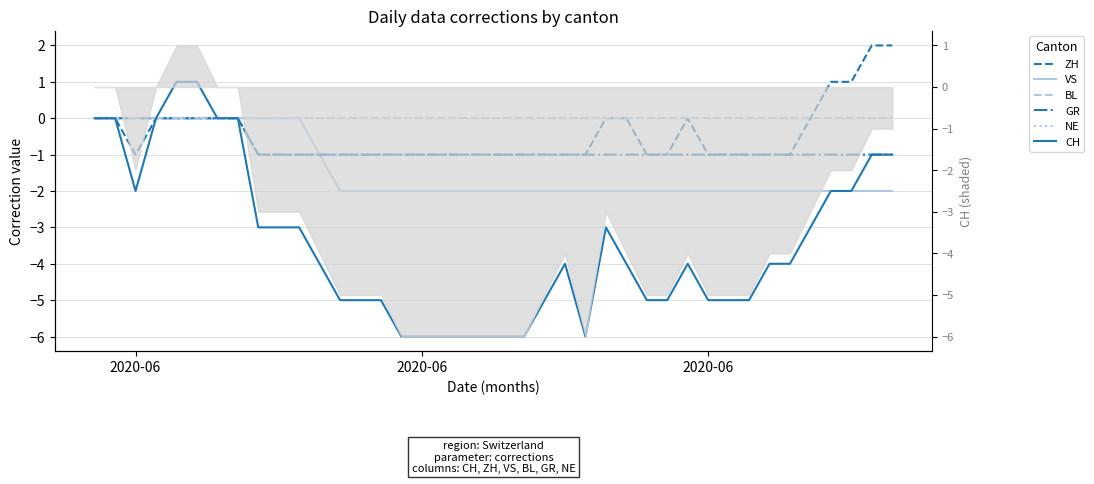

What is the highest value of the ZH series?

2